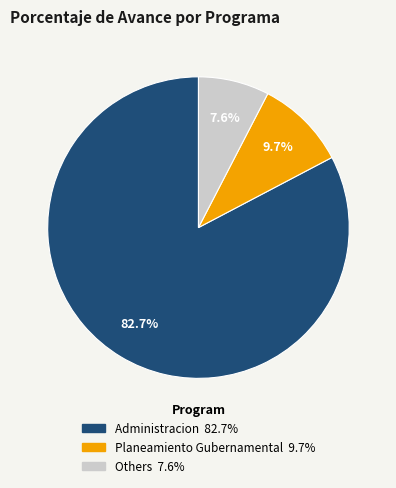

Is there a majority slice in this chart?

Yes